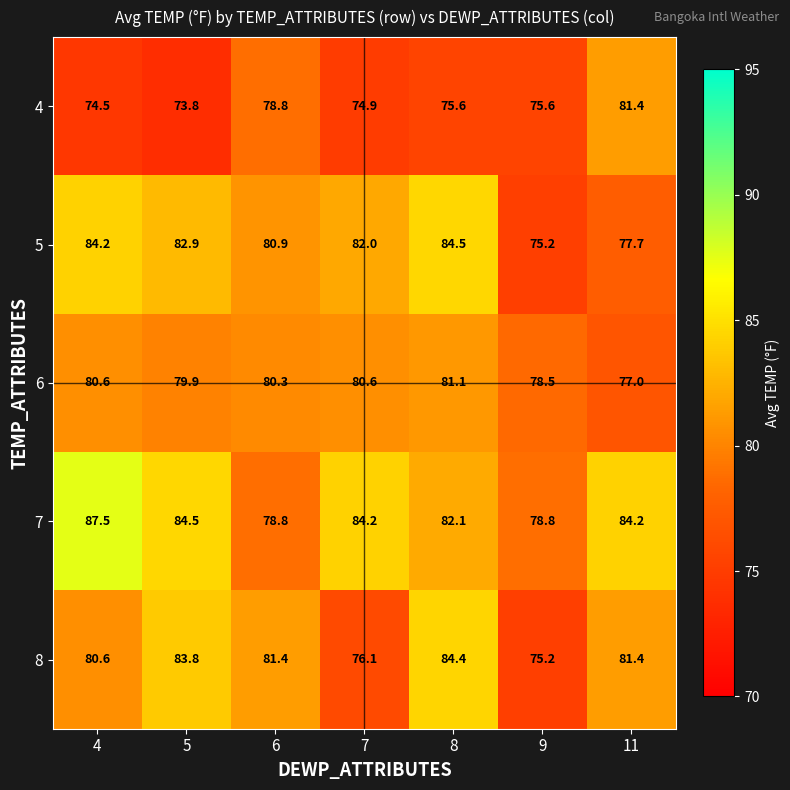

Is the value of 4 at 5 greater than the value of 5 at 8?

No